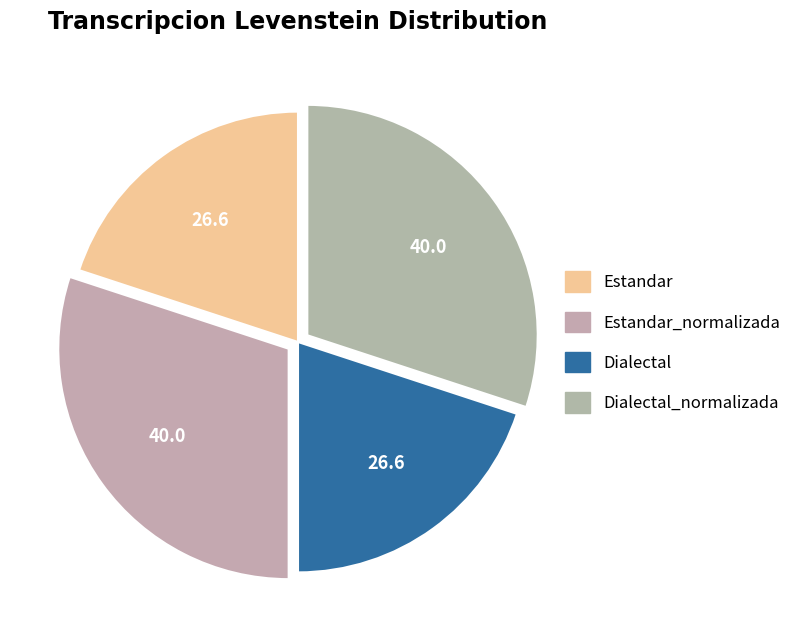

Which slice is the largest?

Estandar_normalizada